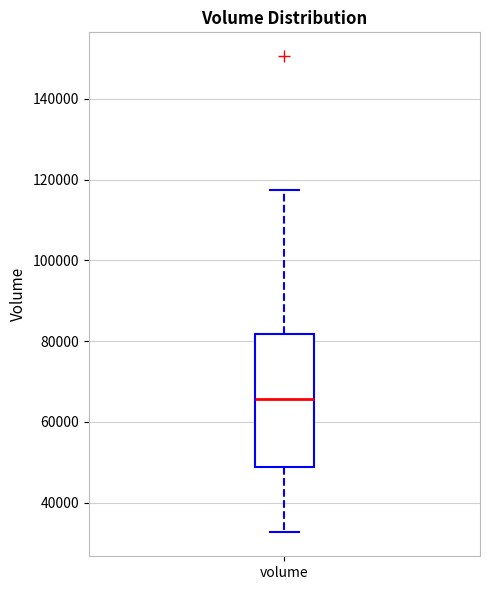

Where does the median line of the box for volume sit on the y-axis? The values are not printed on the chart, so give them approximately, as read against the axis.

66000